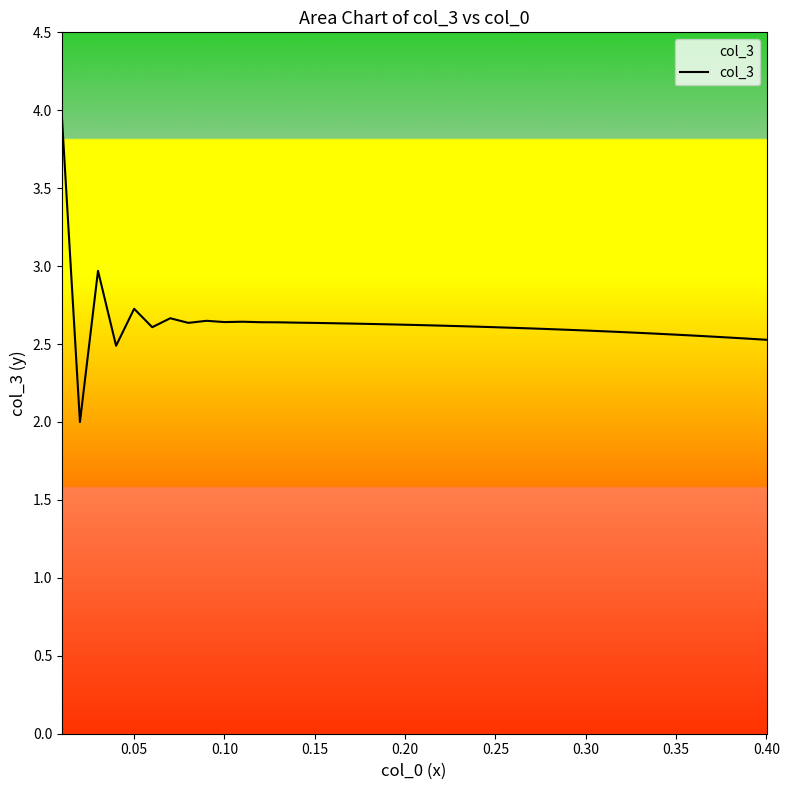

What is the difference between the maximum and minimum values?

2.0